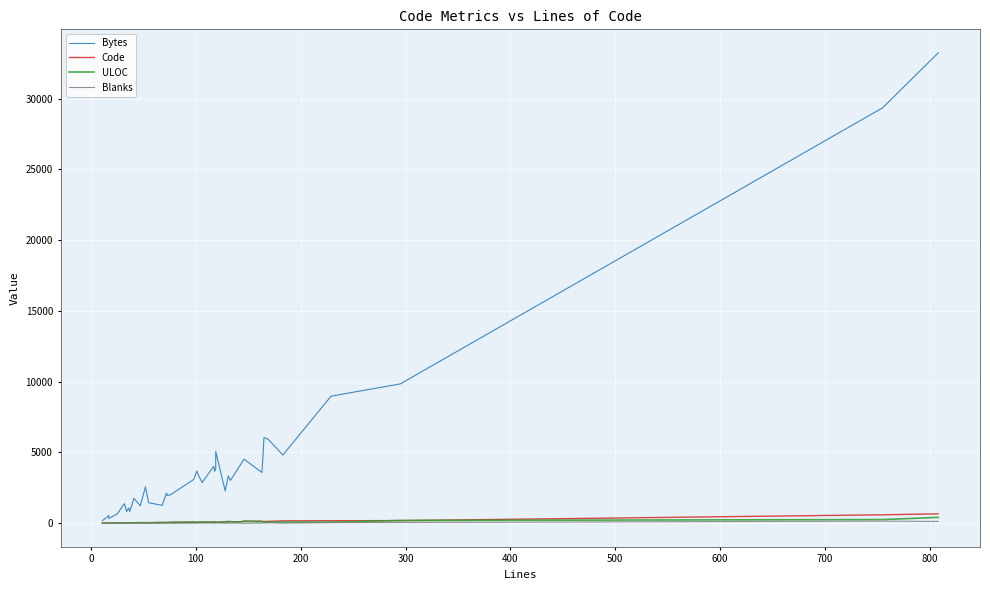

True or false: Blanks has a value of 2 at 200.

False